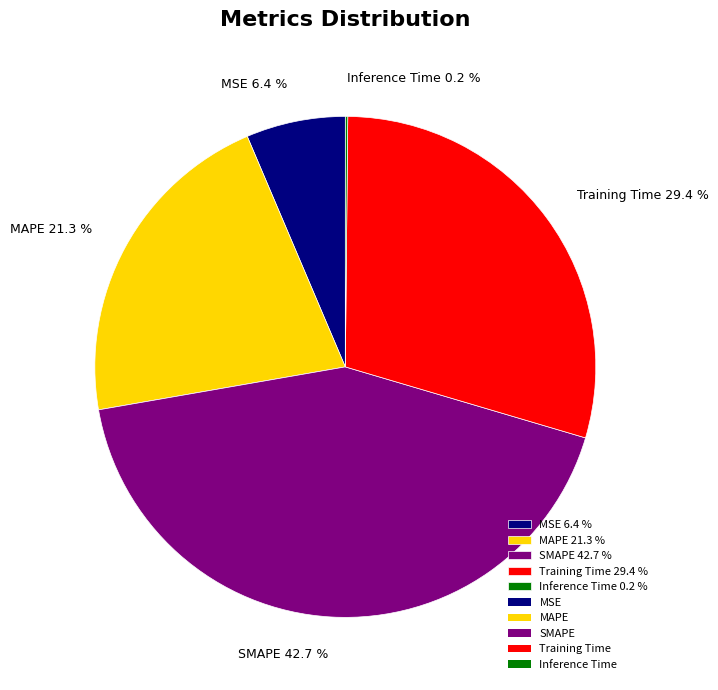

What percentage is NOT represented by MAPE 21.3 %?

78.7%